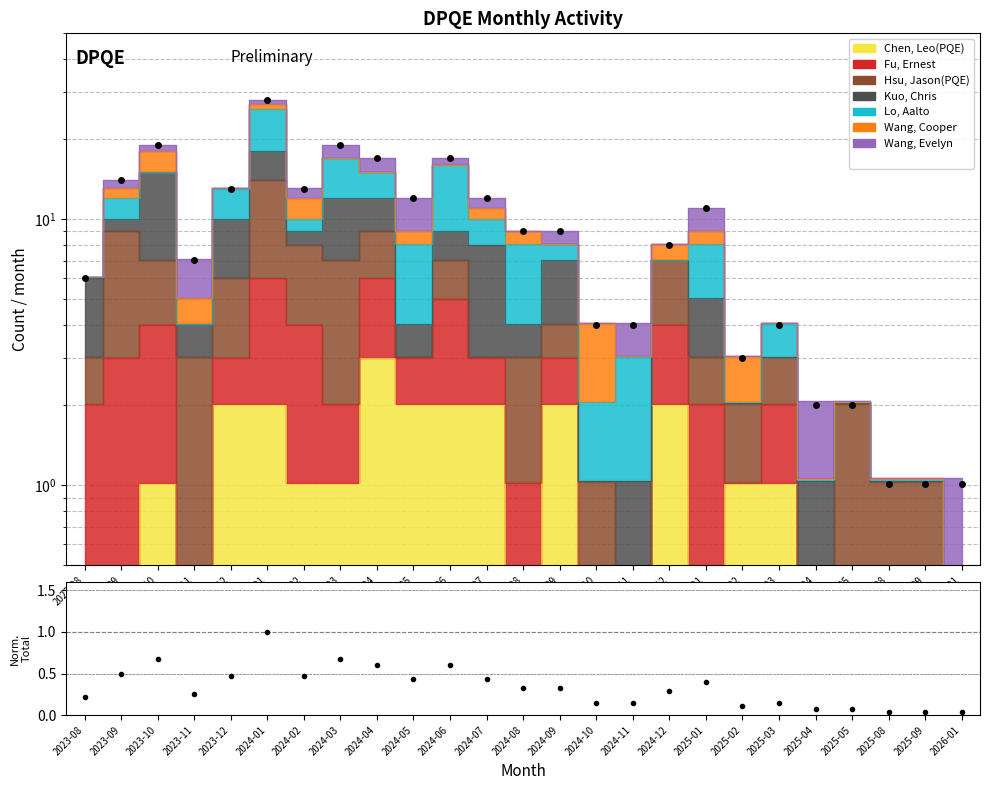

What is the average value of the Total series?

9.4